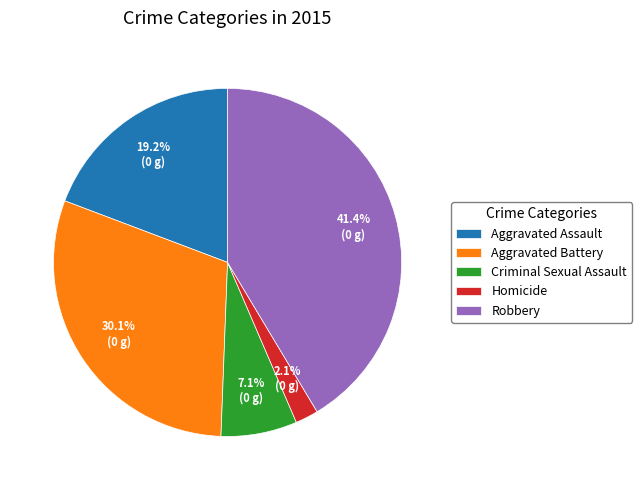

Approximately how many times larger is the value at Aggravated Assault compared to Criminal Sexual Assault?

2.7